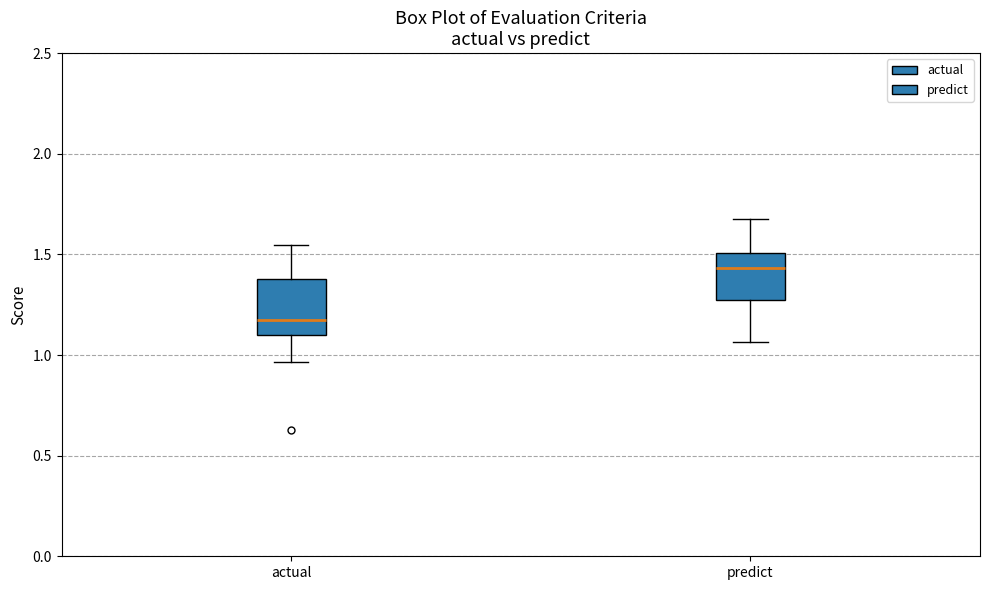

Reading left to right, read every box against the y-axis: the position of its median line, the range the box covers, and the ends of its whiskers. The values are not printed on the chart, so give them approximately, as read against the axis.

actual: median 1.15, box 1.10 to 1.40, whiskers 0.95 to 1.55
predict: median 1.45, box 1.25 to 1.50, whiskers 1.05 to 1.65